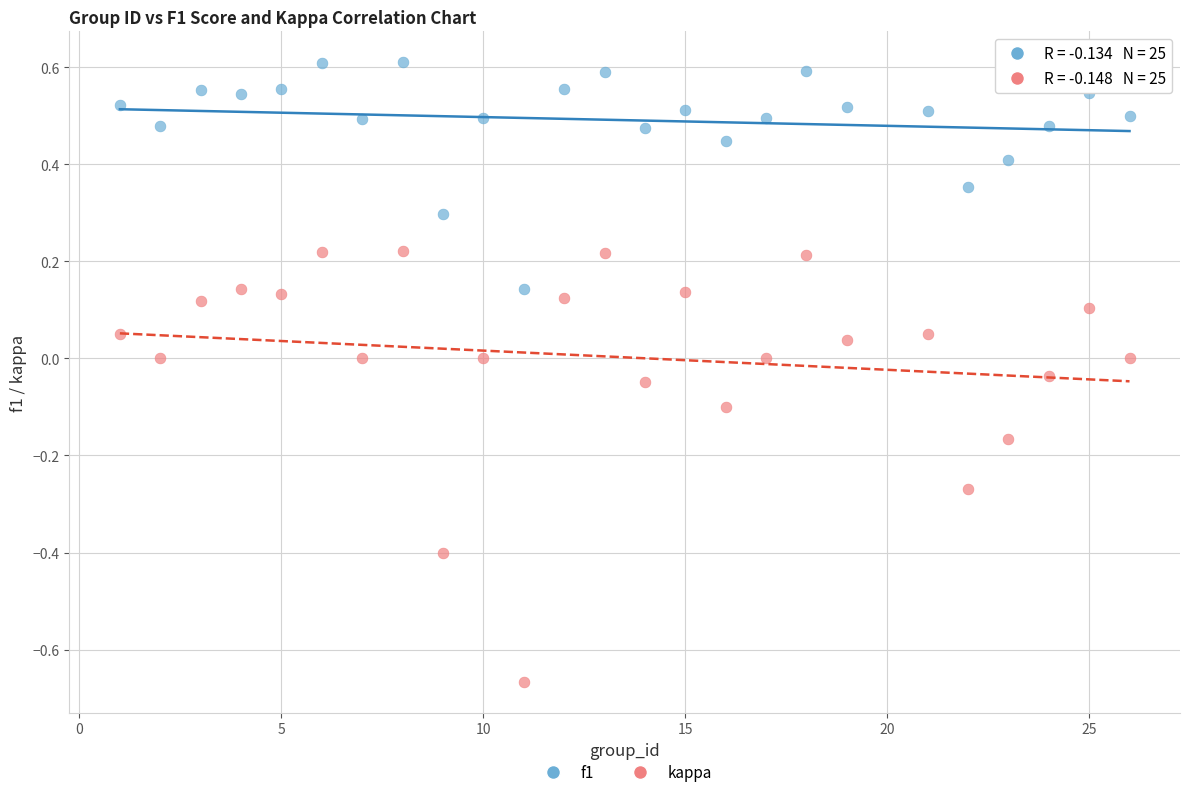

Which series contains the highest Y value?

f1